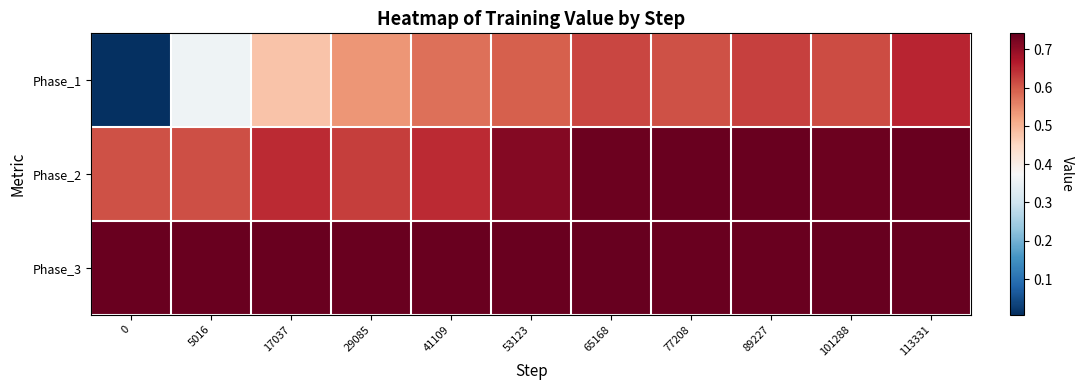

Which series has the largest total across all categories?

Phase_3